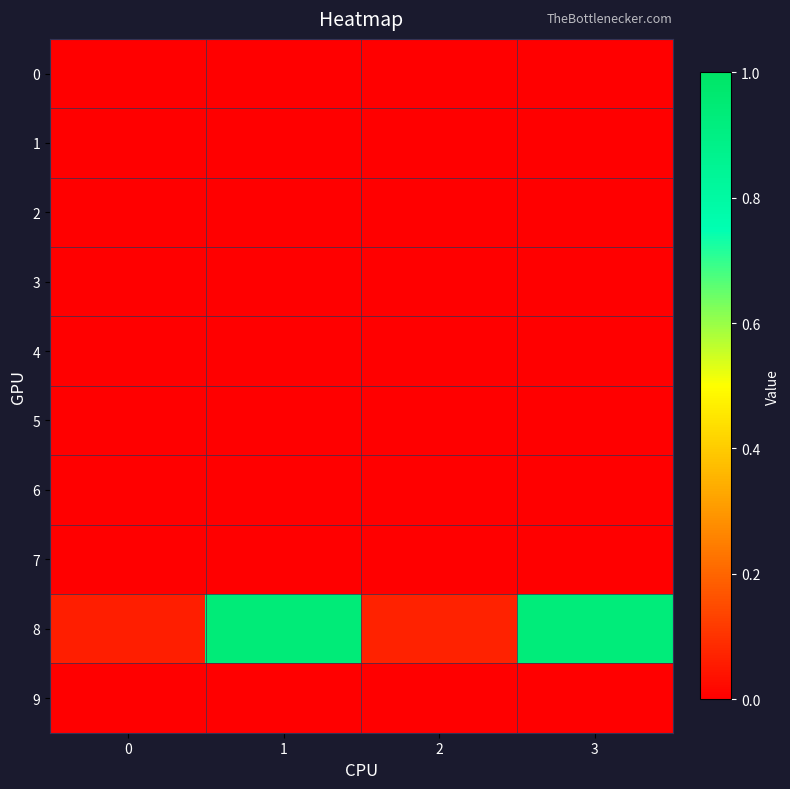

Which series changed the most between 0 and 3?

8